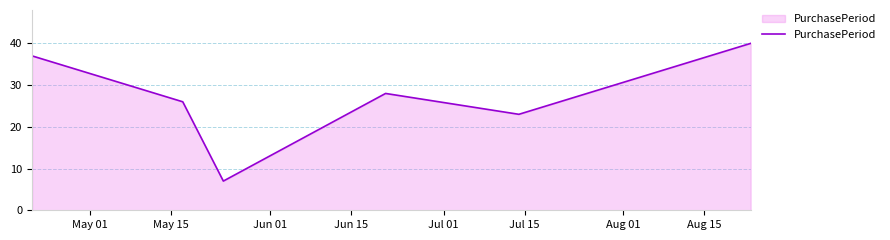

What is the minimum value shown in the chart?

7